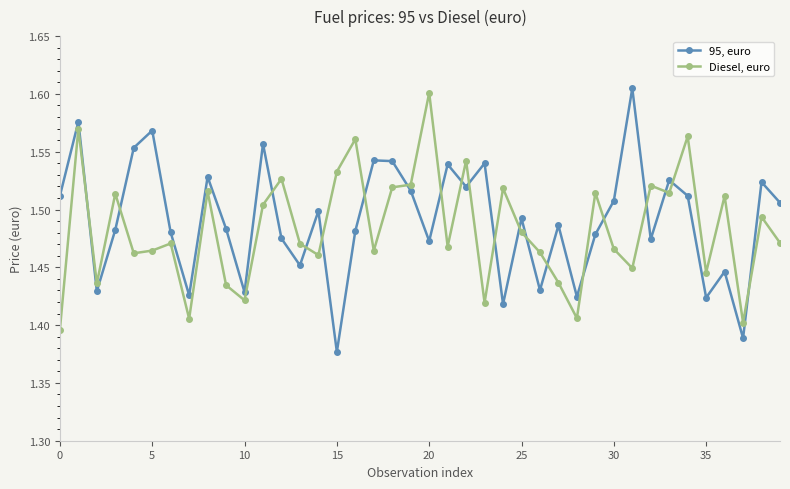

Rank the series by their maximum value, from highest to lowest.

95, euro, Diesel, euro